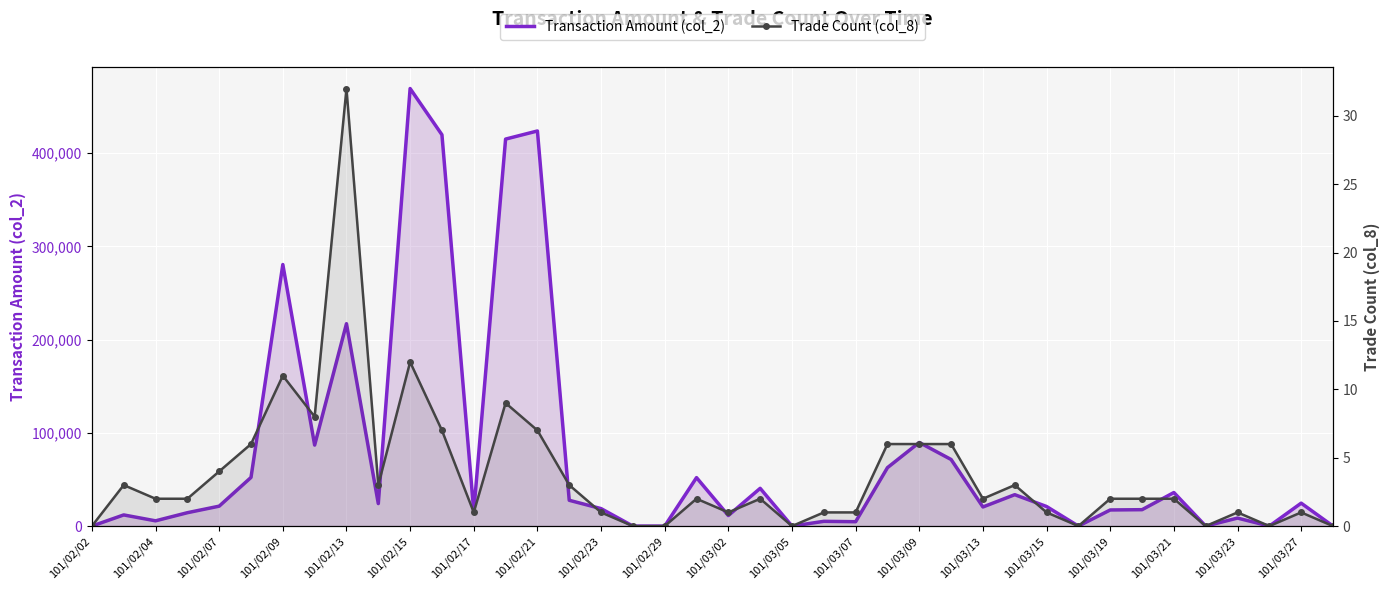

What is the spread (max minus min) of values at 23?

5099